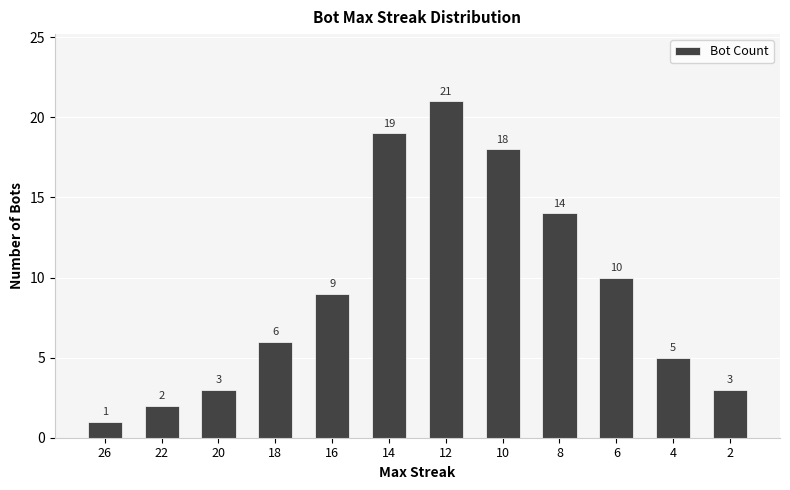

The chart shows a value of 0 at 26. True or false?

False